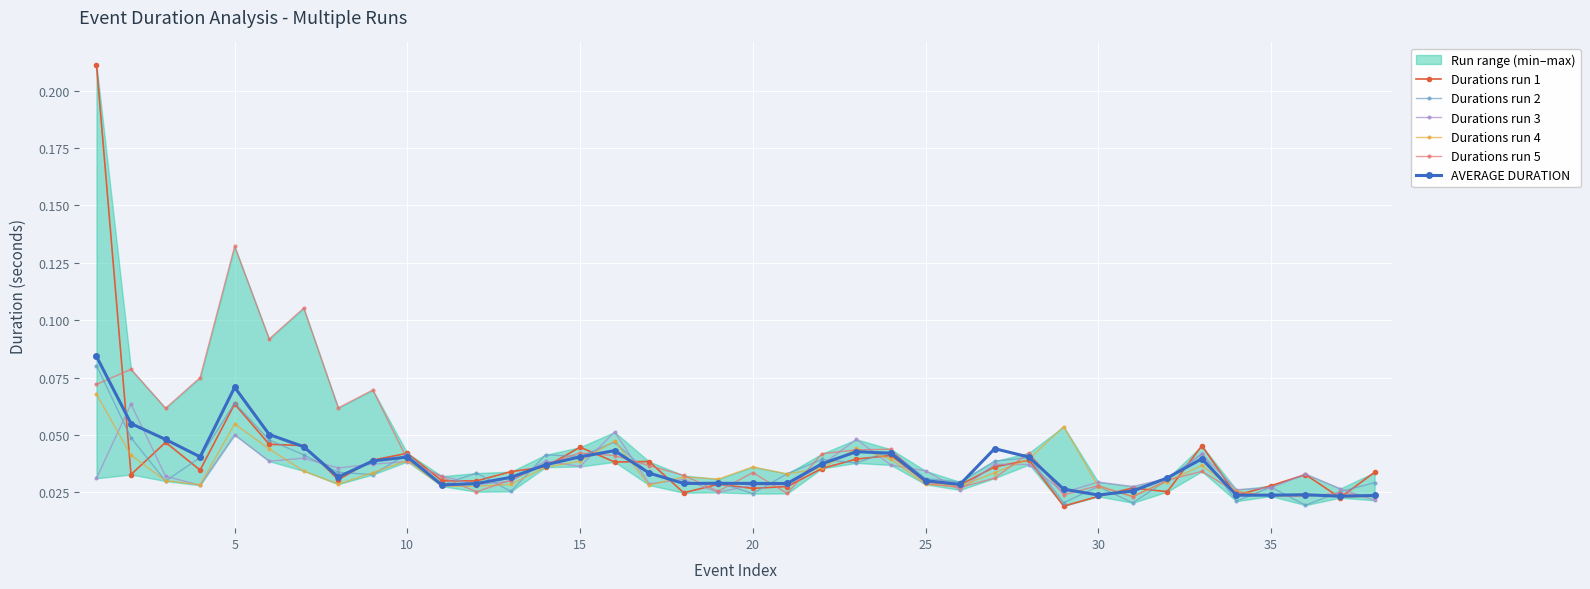

True or false: Durations run 3 and Durations run 5 intersect in this chart.

True